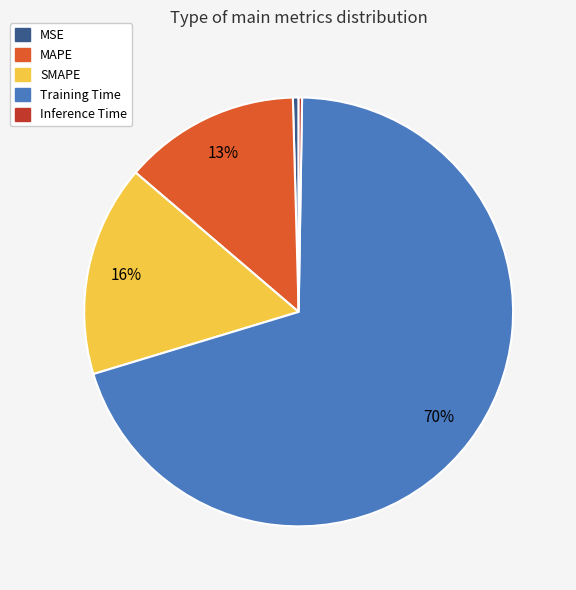

Is there any slice that represents more than half of the pie?

Yes